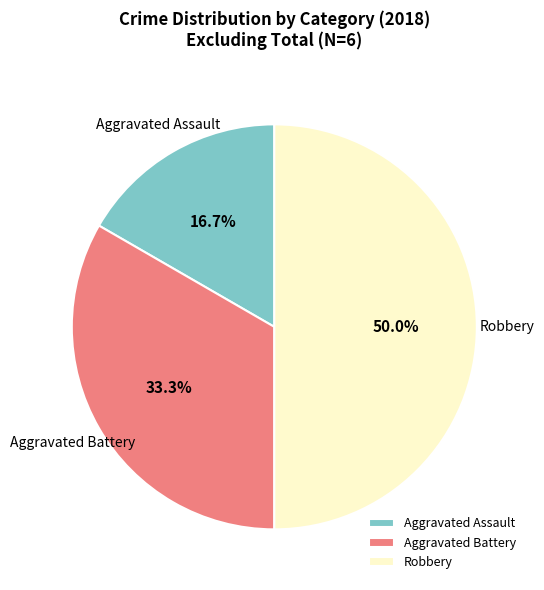

Count the number of slices in the pie.

3